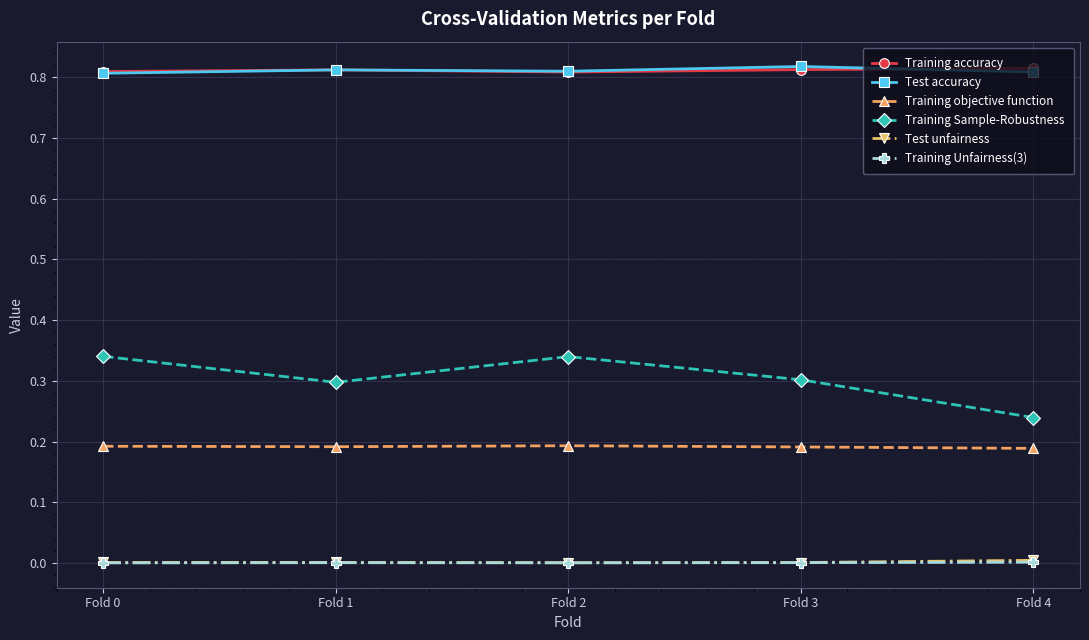

The Test unfairness series shows 0.0 at Fold 0. True or false?

True